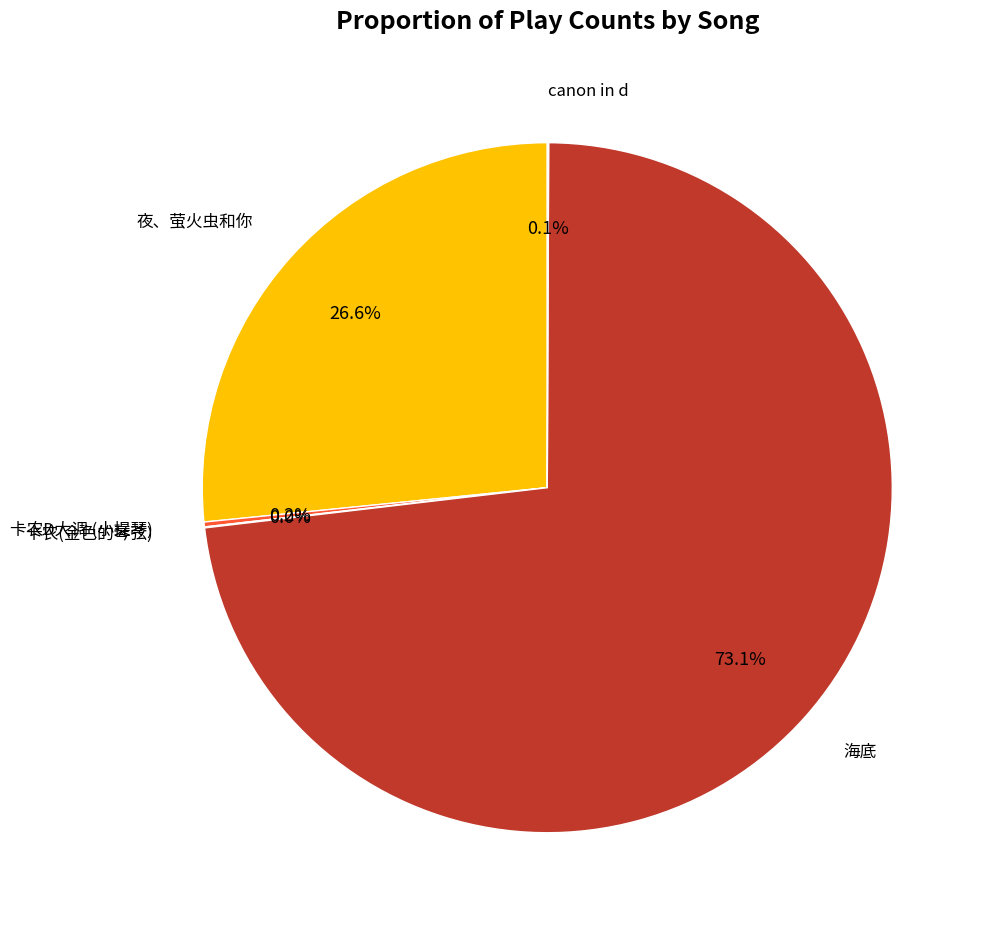

Does any single category account for the majority?

Yes